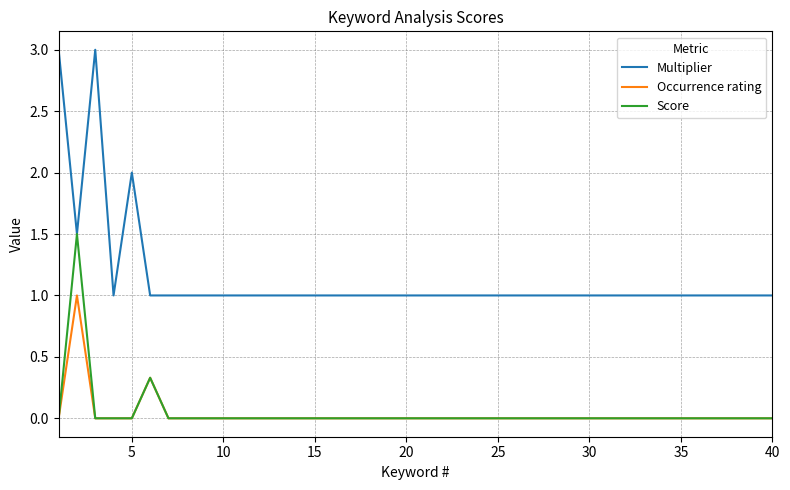

True or false: Occurrence rating and Multiplier cross at least once.

False